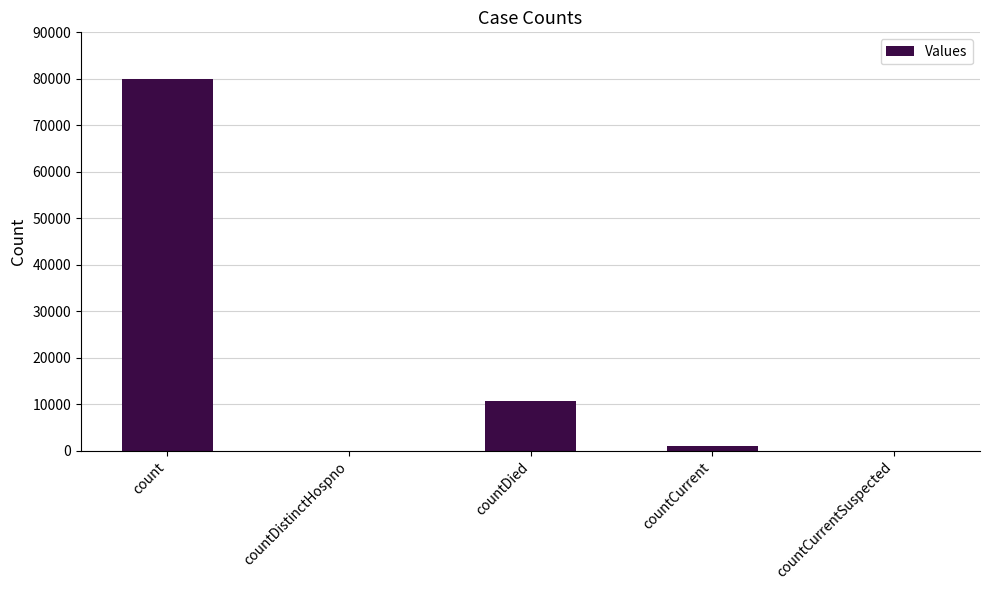

Is it true that the value at countDied is 17889?

False